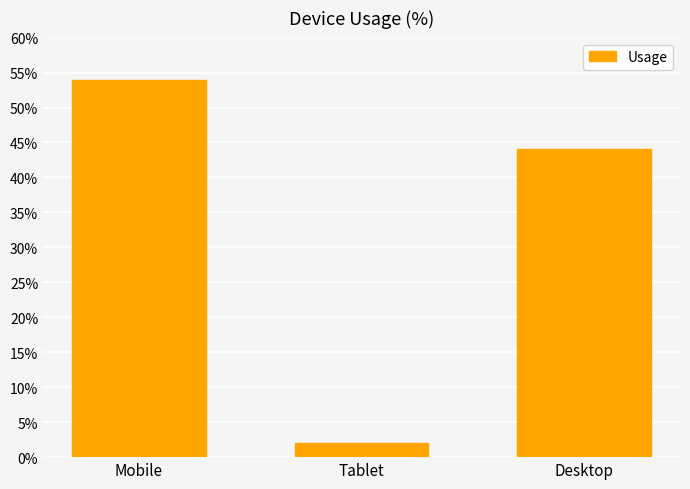

What is the ratio of the value at Mobile to the value at Tablet?

27.0